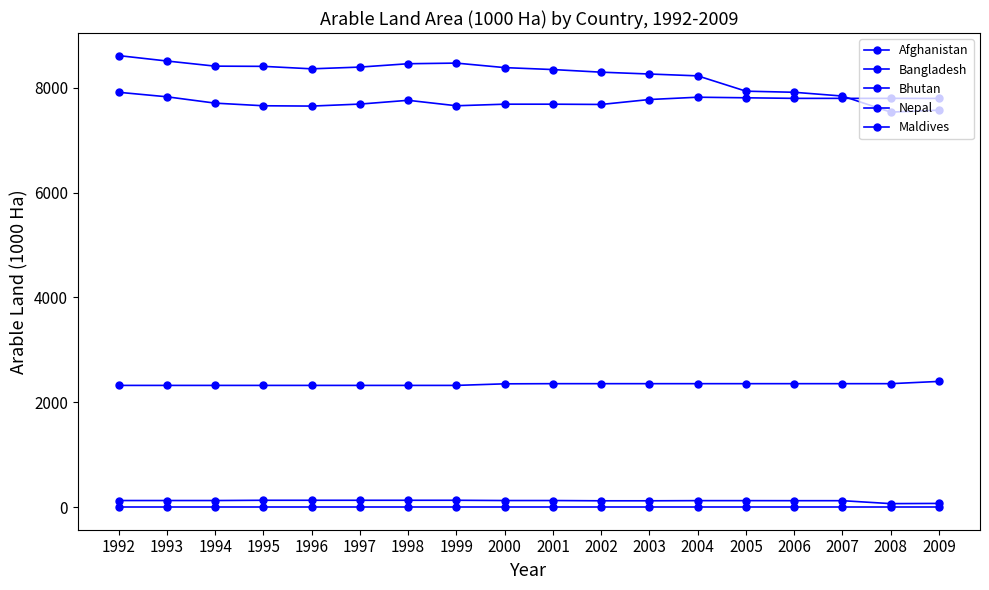

Is it true that Bangladesh equals 8293 at 2002?

True